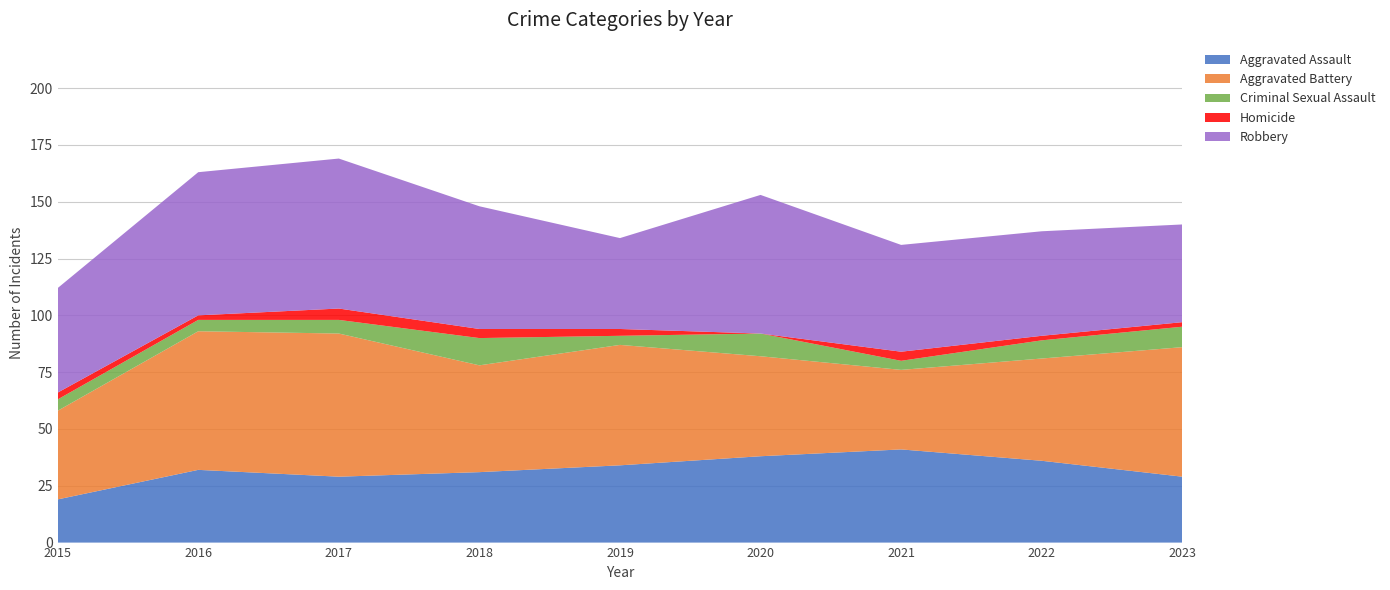

Reading left to right, extract all data points from this chart.

Aggravated Assault: 2015=19	2016=32	2017=29	2018=31	2019=34	2020=38	2021=41	2022=36	2023=29
Aggravated Battery: 2015=39	2016=61	2017=63	2018=47	2019=53	2020=44	2021=35	2022=45	2023=57
Criminal Sexual Assault: 2015=5	2016=5	2017=6	2018=12	2019=4	2020=10	2021=4	2022=8	2023=9
Homicide: 2015=3	2016=2	2017=5	2018=4	2019=3	2020=0	2021=4	2022=2	2023=2
Robbery: 2015=46	2016=63	2017=66	2018=54	2019=40	2020=61	2021=47	2022=46	2023=43